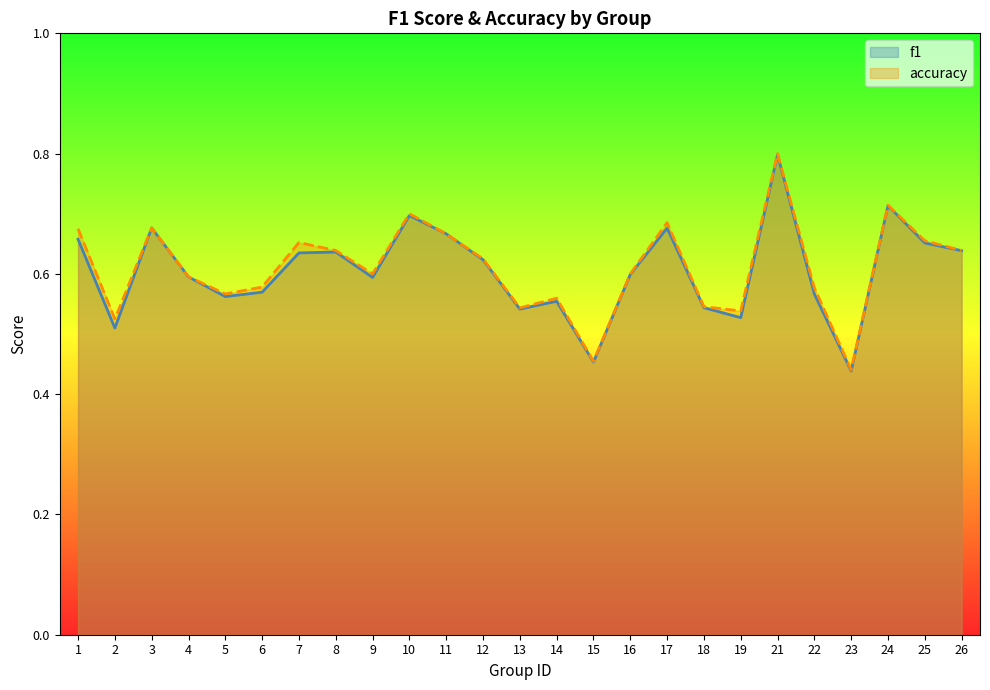

Rank the series at 21 from lowest to highest value.

f1, accuracy